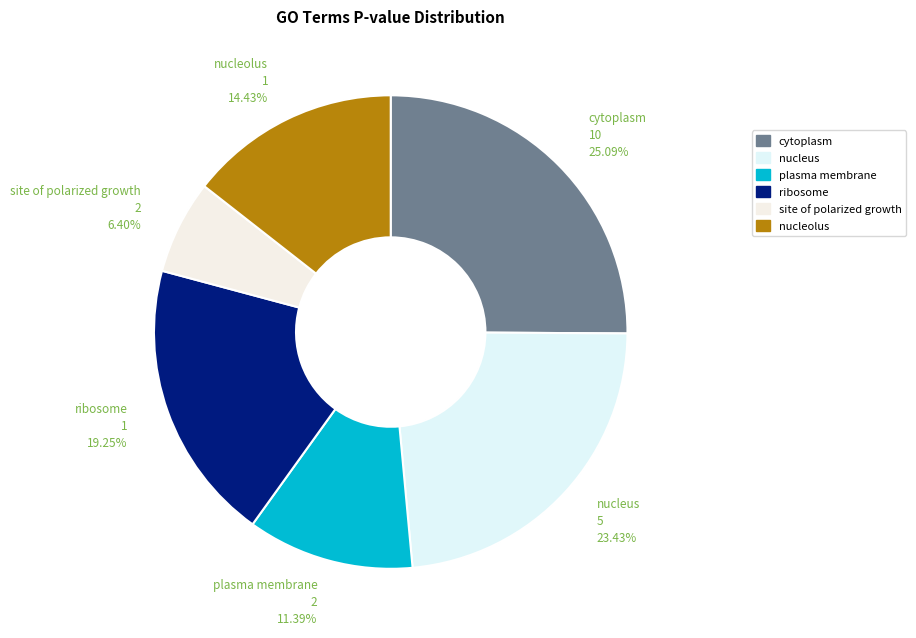

Which has a higher value, cytoplasm or plasma membrane?

cytoplasm